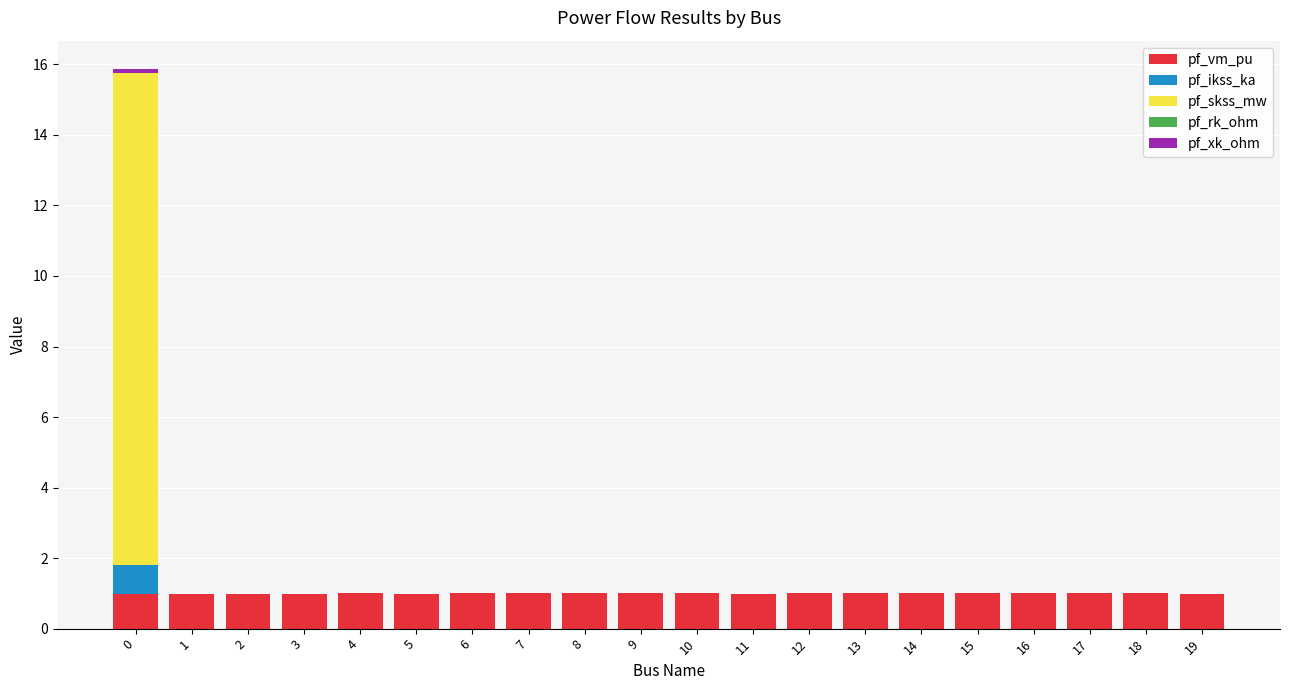

What is the total value across all series at 12?

1.0